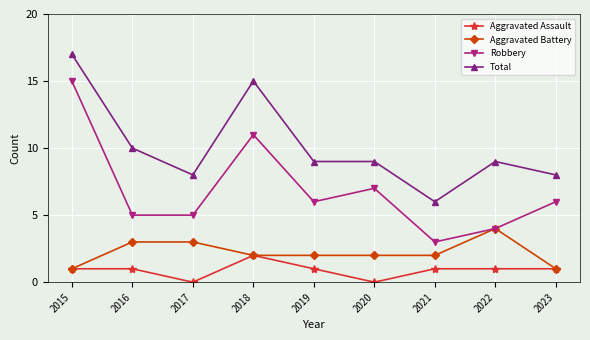

What is the value of the Aggravated Battery point at the 8th from the left?

4